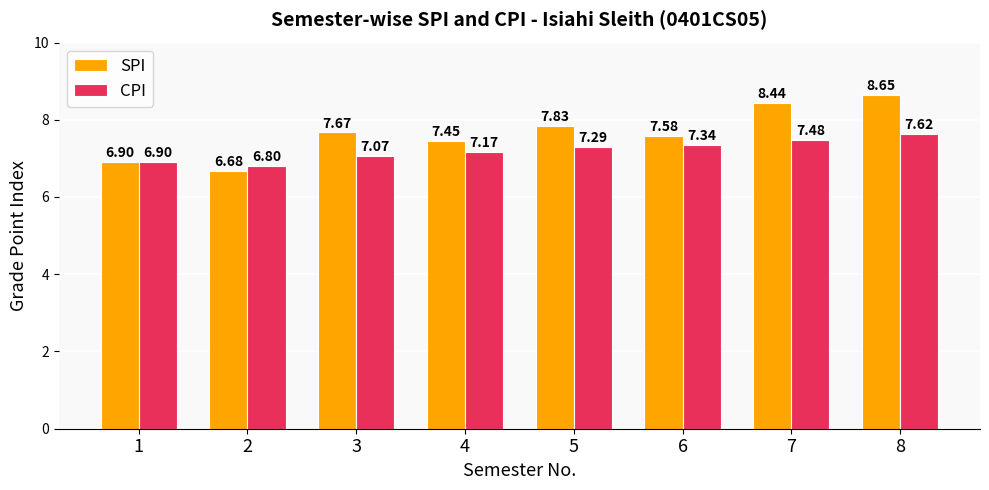

True or false: CPI has a value of 7.2 at 4.

True